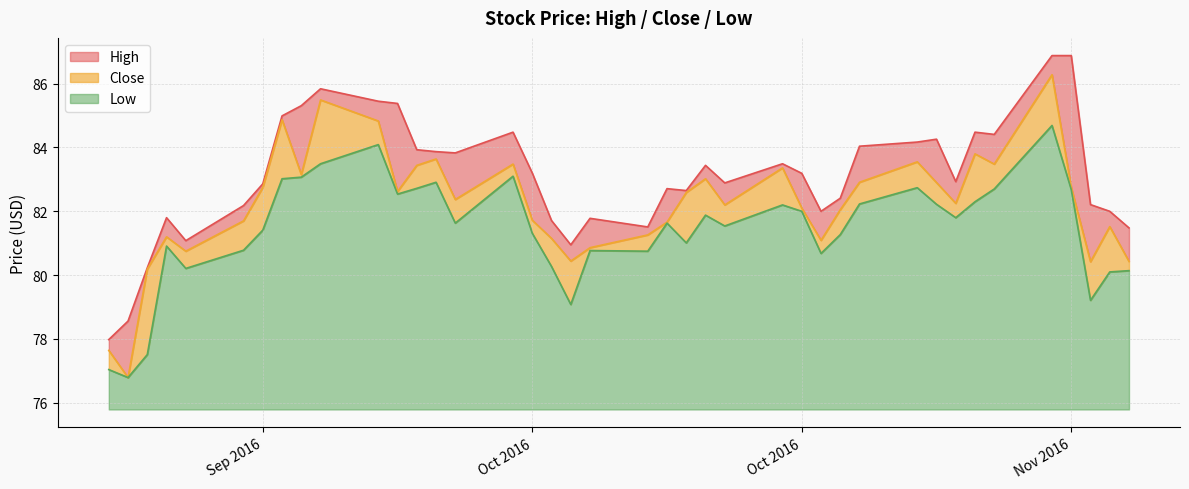

How many interior local peaks does the Close series have?

11